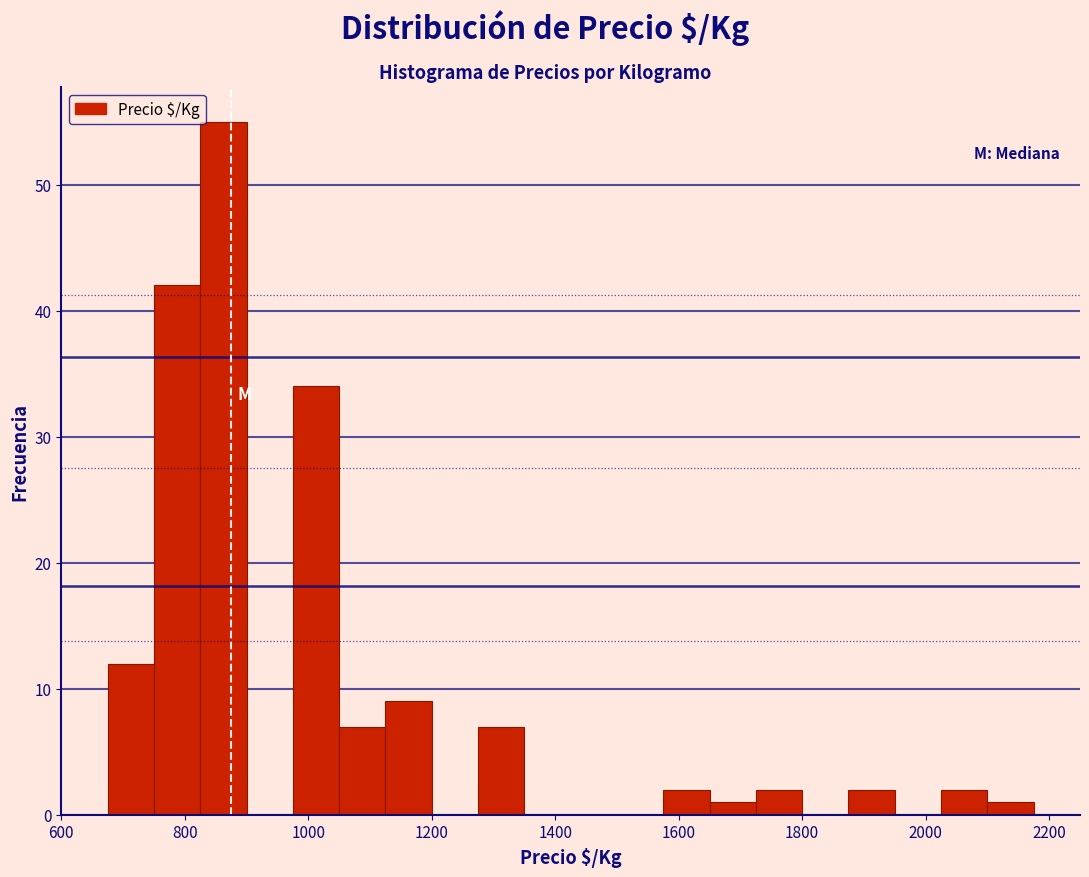

Read against the x-axis, roughly where is the centre of the tallest bar?

860